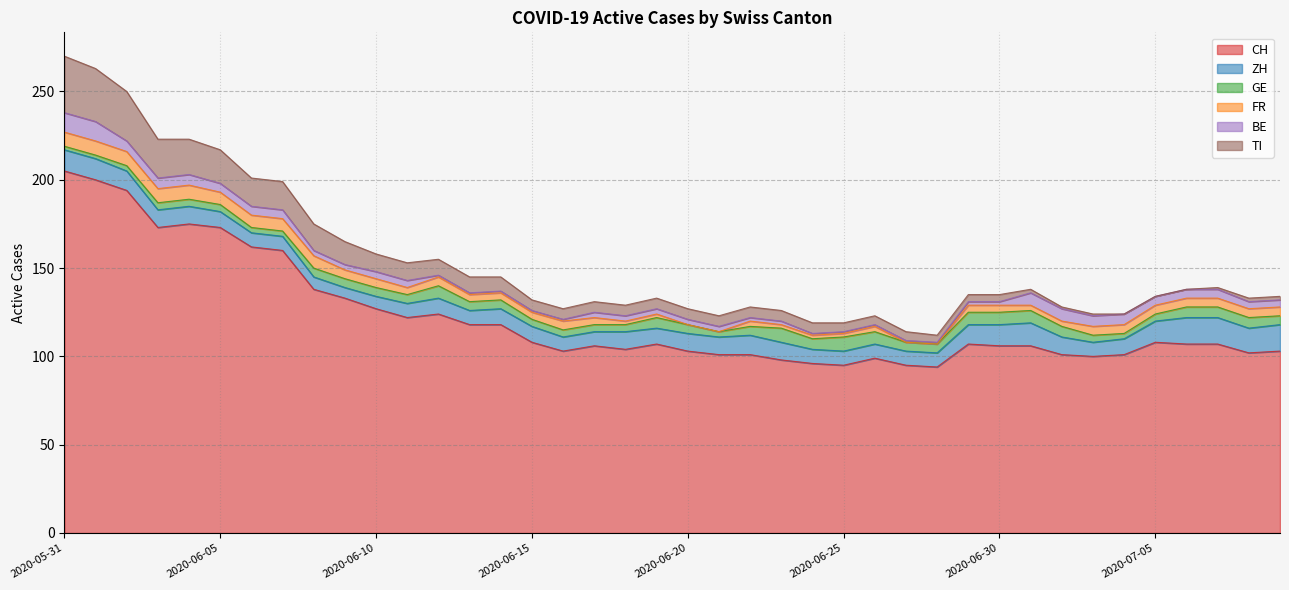

What is the spread (max minus min) of values at 2020-06-01?

198